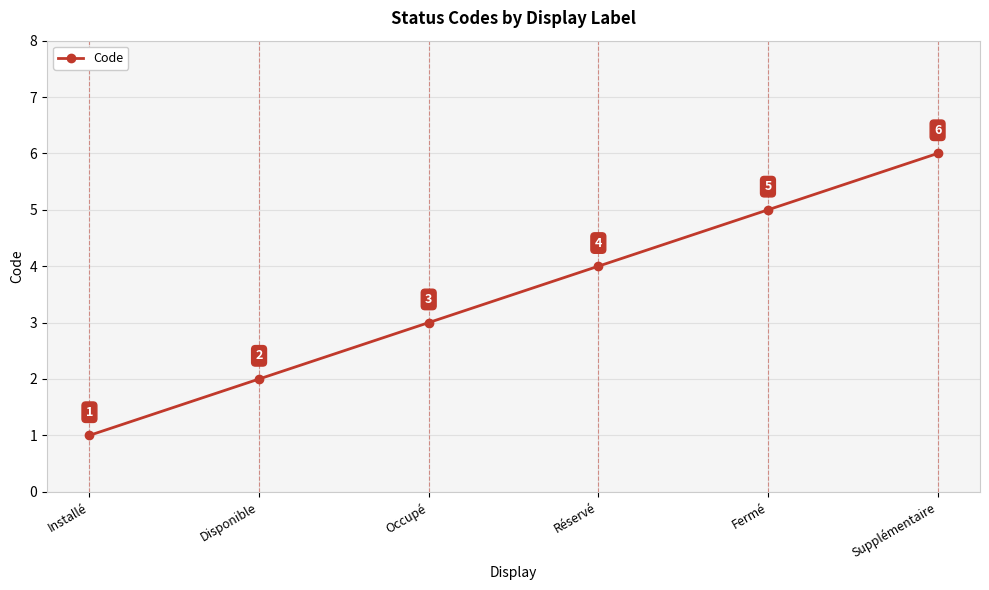

Which has a higher value, Disponible or Supplémentaire?

Supplémentaire